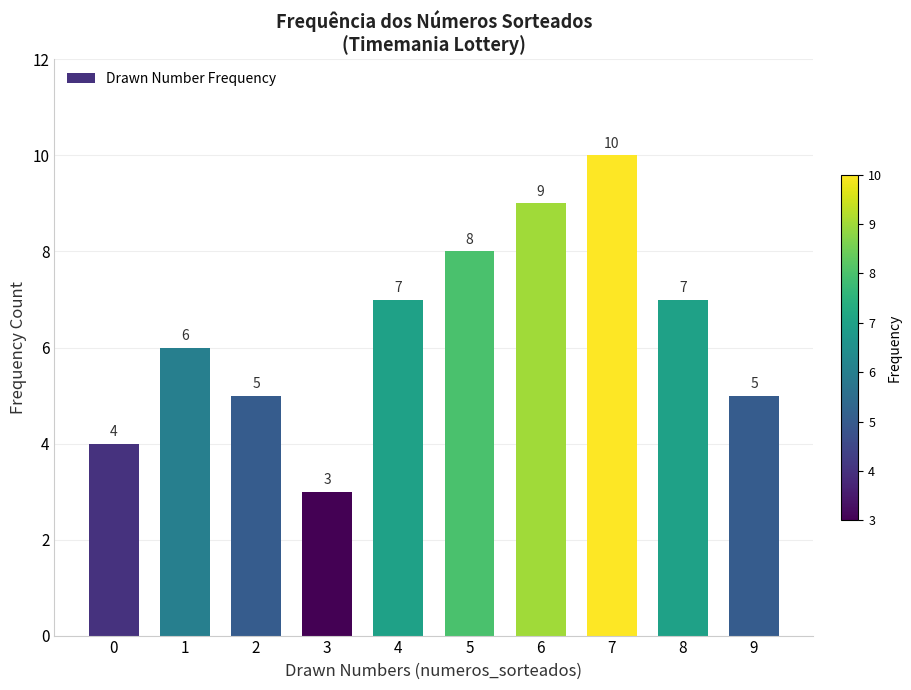

What is the value of the 8th bar from the left?

10